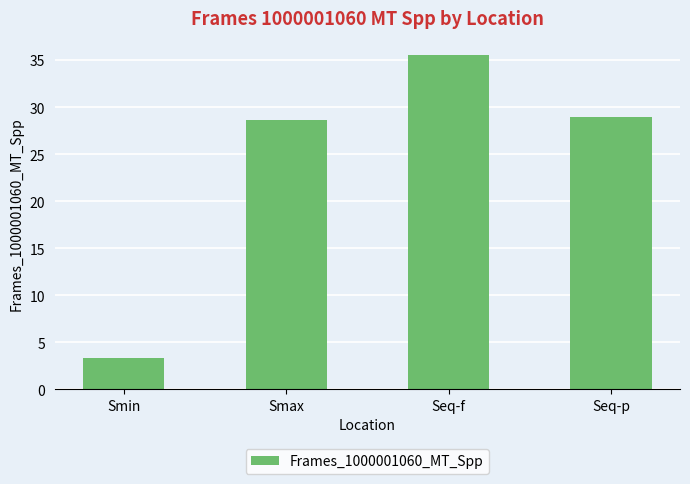

How many bars are there in total?

4